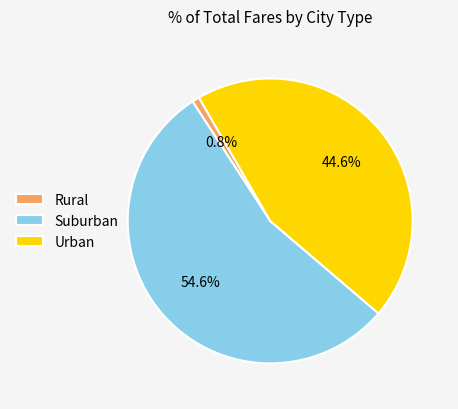

What is the total percentage of Rural and Urban?

45.4%